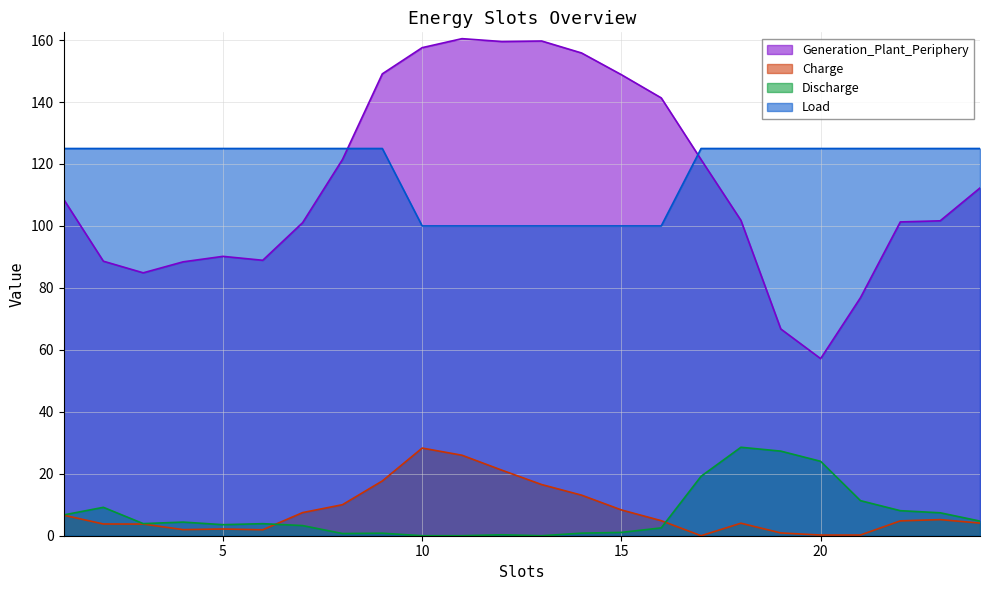

List the series in order of their peak value, highest first.

Generation_Plant_Periphery, Load, Discharge, Charge